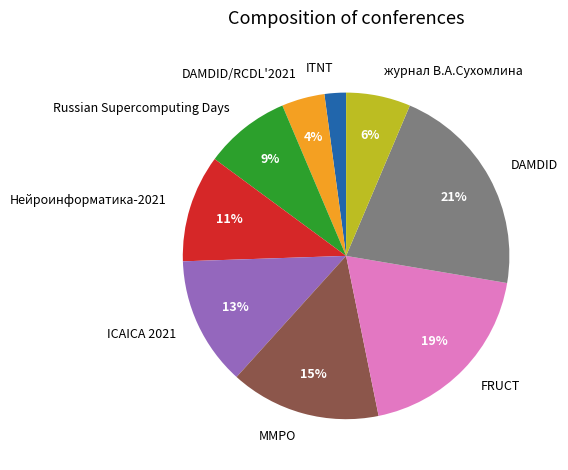

To the nearest percent, what is the difference between the largest and smallest slice percentages?

19%